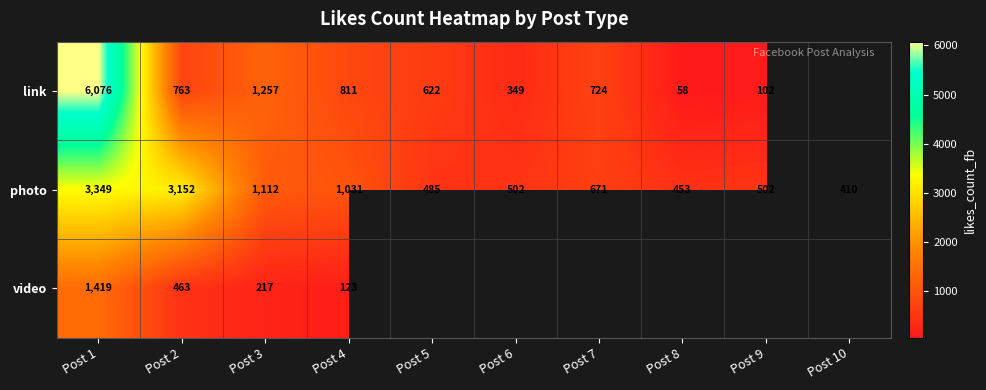

What is the highest value of the photo series?

3349